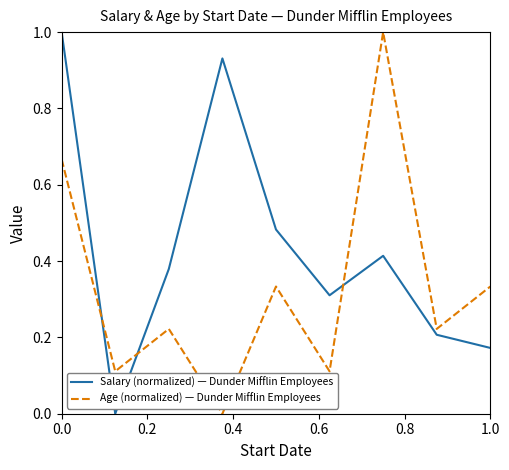

True or false: Salary (normalized) — Dunder Mifflin Employees and Age (normalized) — Dunder Mifflin Employees cross at least once.

True